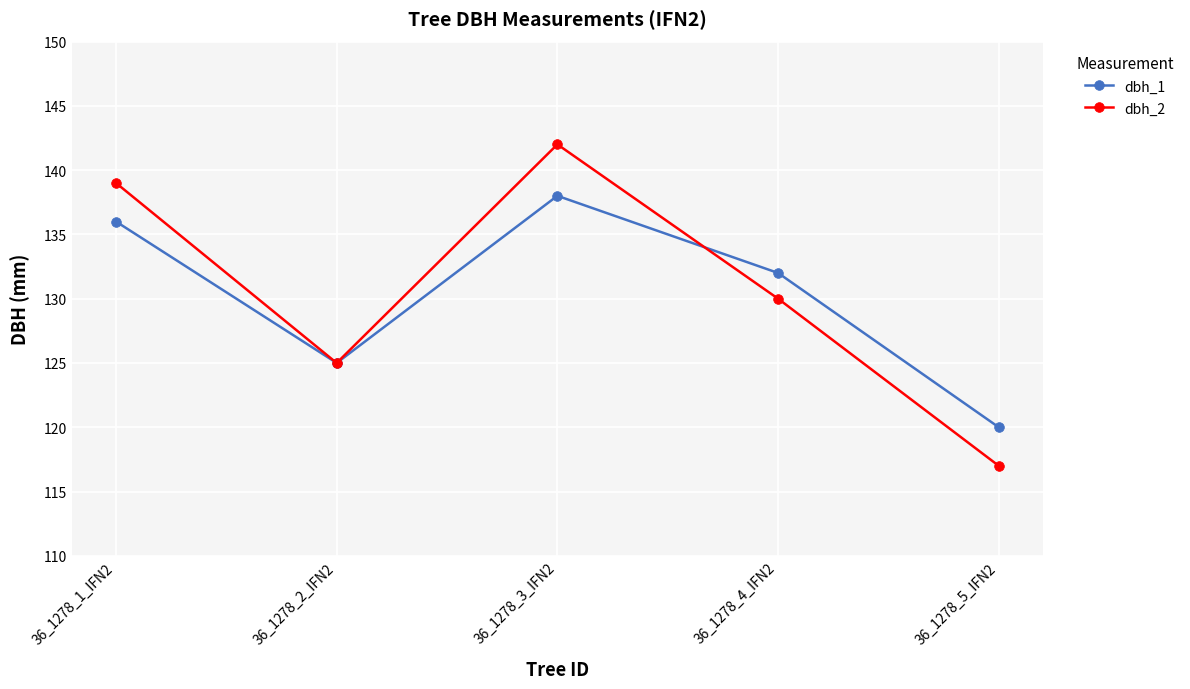

The value of dbh_1 at 36_1278_2_IFN2 is 74. True or false?

False